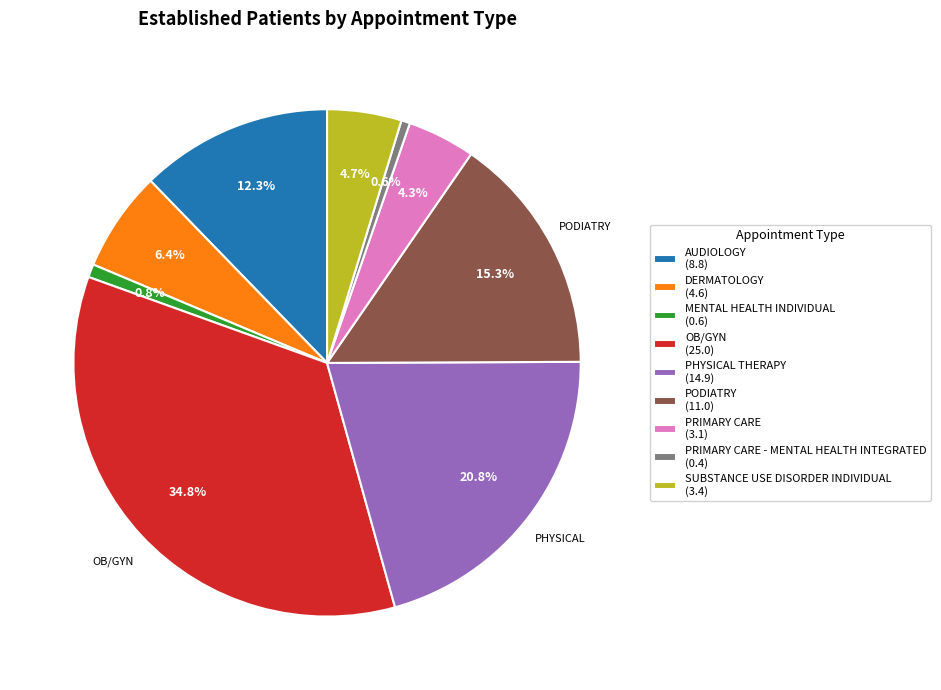

Does MENTAL HEALTH INDIVIDUAL (0.6) account for over 50% of the chart?

No